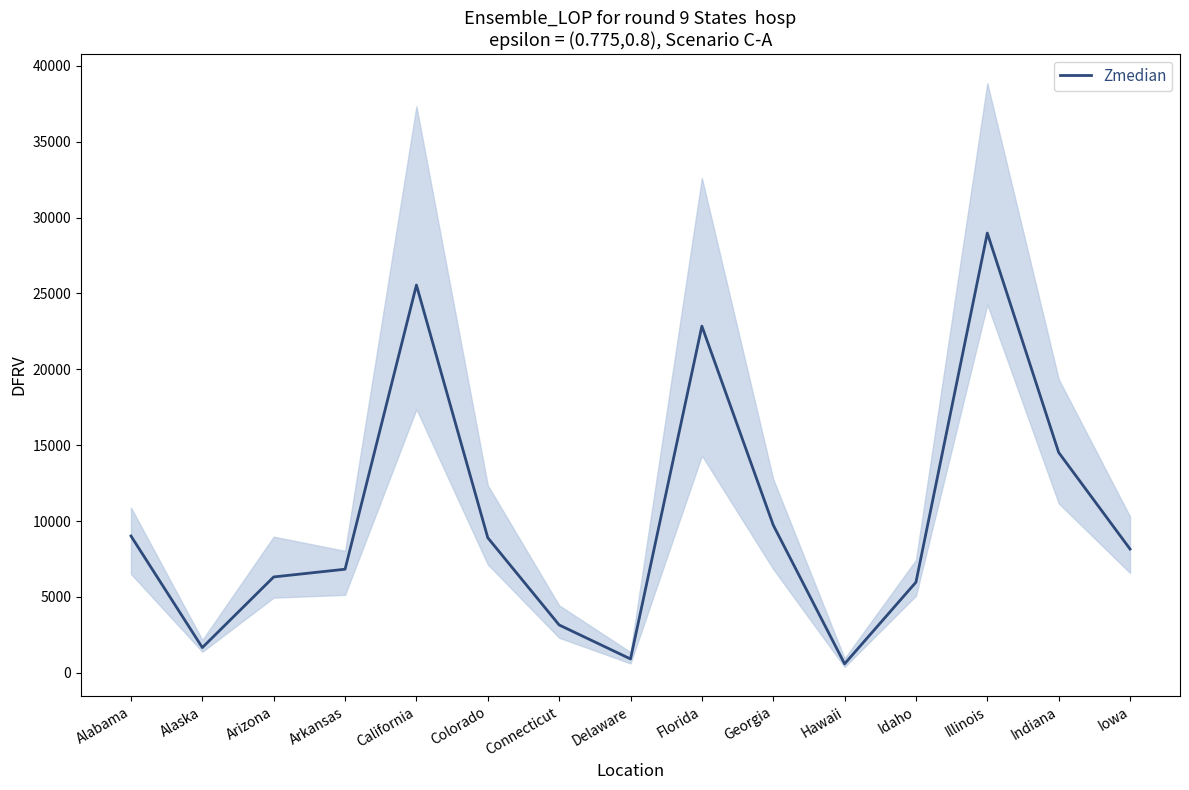

List the labels in order of value, smallest first.

Hawaii, Delaware, Alaska, Connecticut, Idaho, Arizona, Arkansas, Iowa, Colorado, Alabama, Georgia, Indiana, Florida, California, Illinois